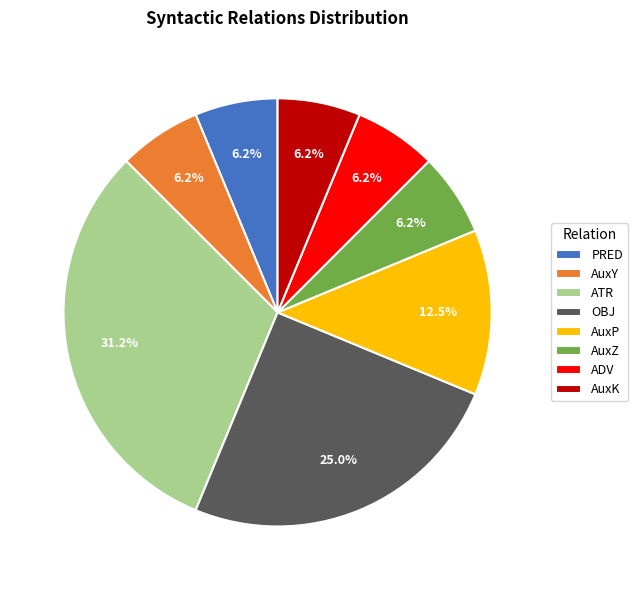

To the nearest percent, what is the difference between the OBJ and PRED slice percentages?

19%